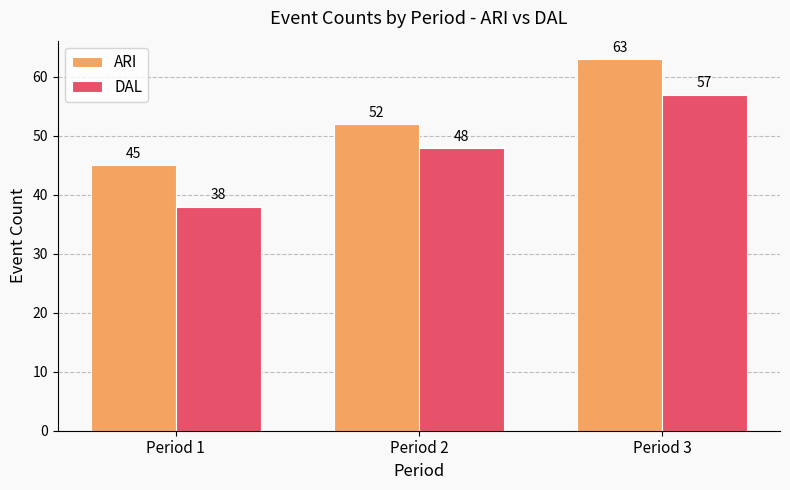

Count the number of categories in the chart.

3